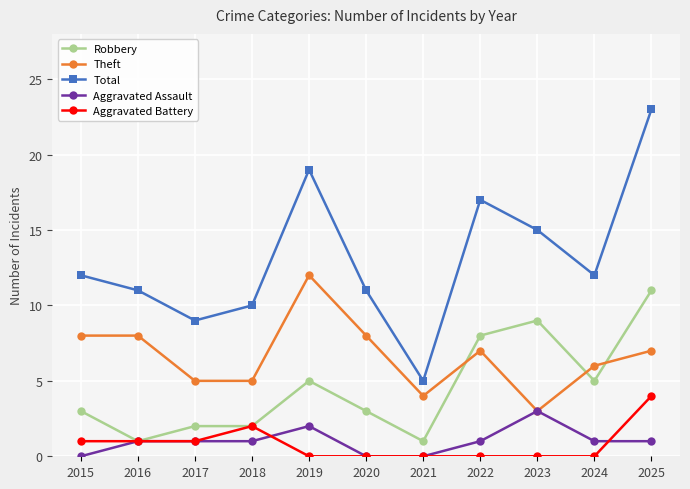

True or false: Aggravated Battery and Theft intersect in this chart.

False